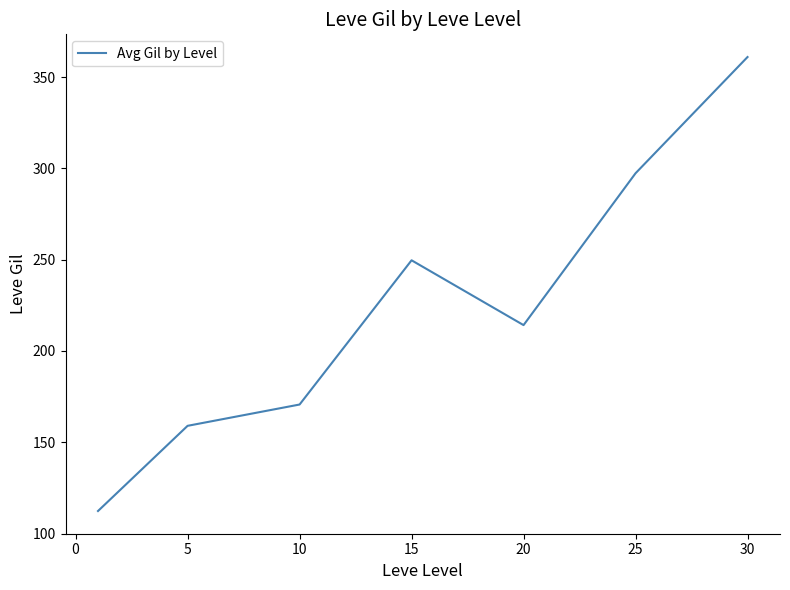

What is the difference between the maximum and minimum values?

248.7